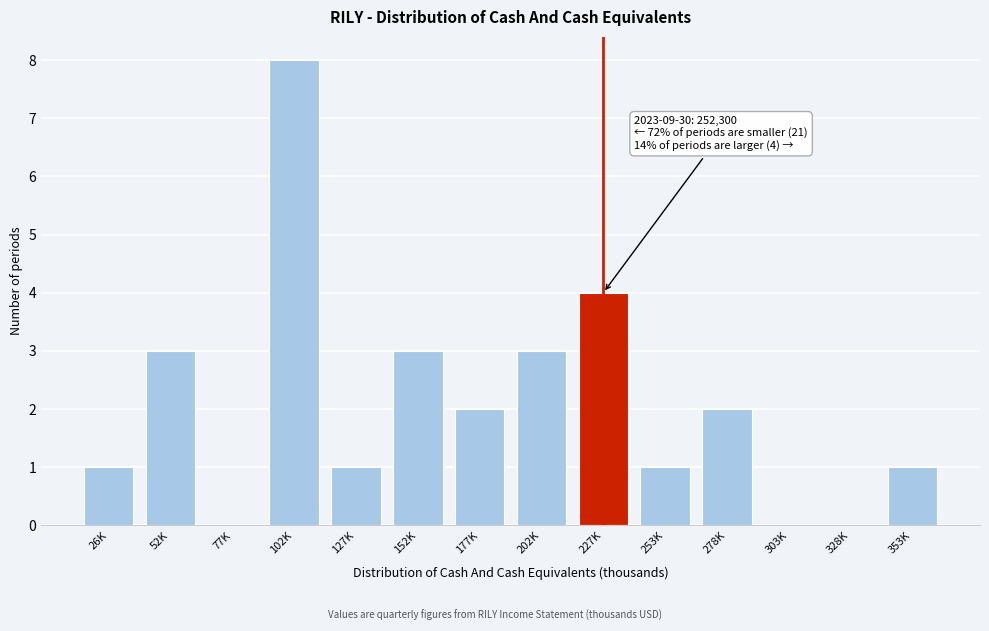

Reading left to right, extract all data points from this chart.

26K=1	52K=3	77K=0	102K=8	127K=1	152K=3	177K=2	202K=3	227K=4	253K=1	278K=2	303K=0	328K=0	353K=1